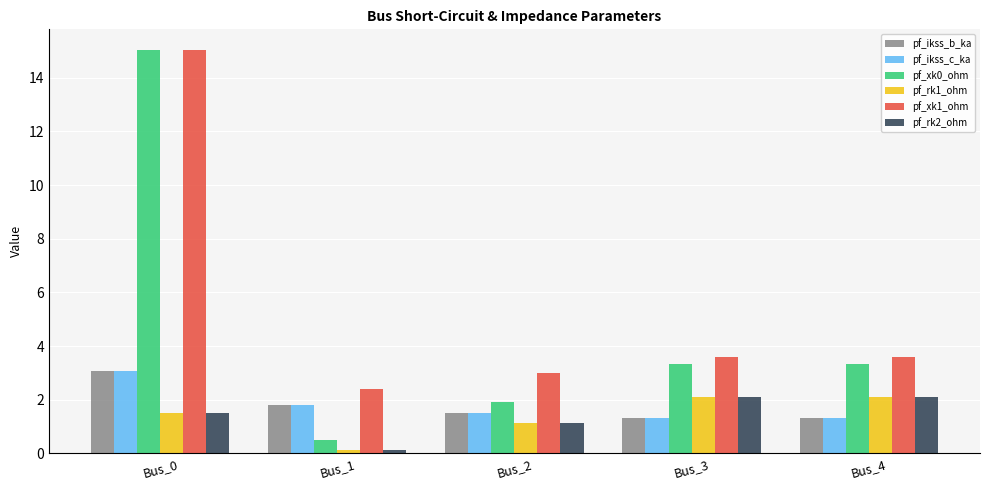

What is the value of the pf_ikss_b_ka bar at the 1st from the left?

3.1